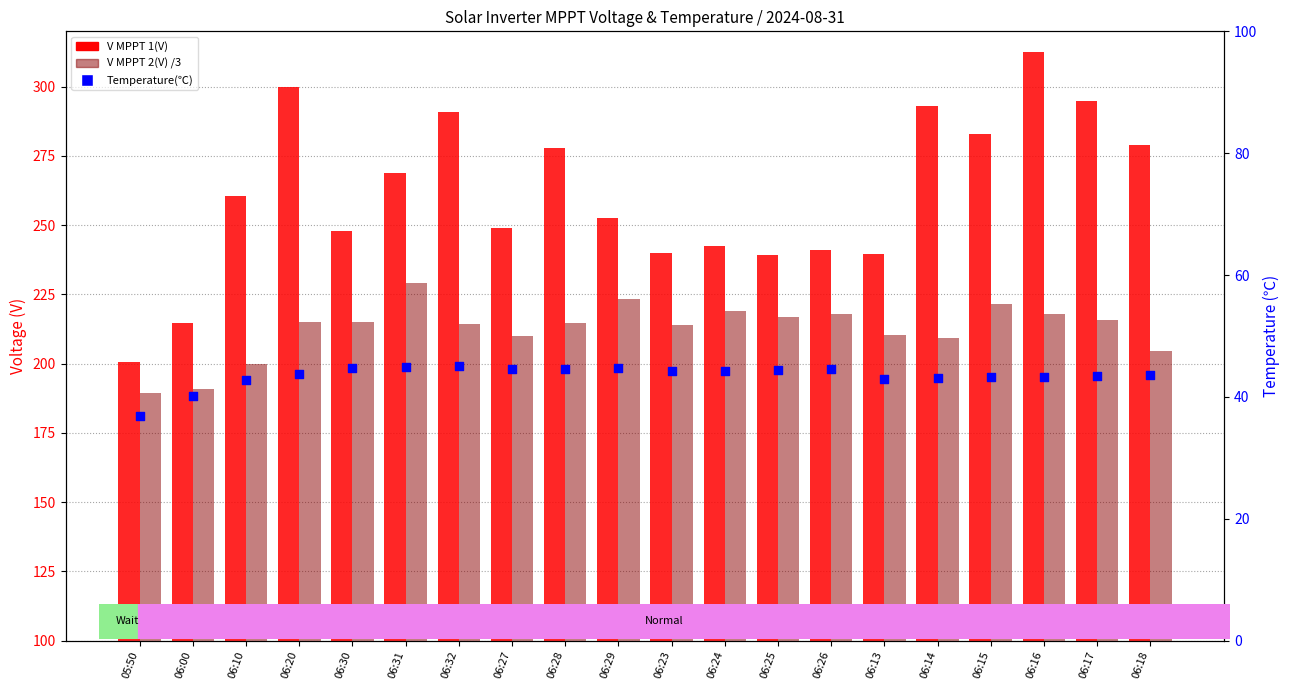

Which series reaches the maximum Y coordinate?

V MPPT 1(V)